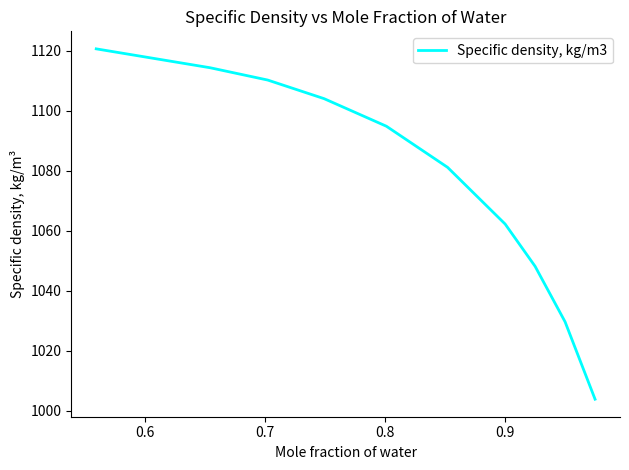

What is the difference between the second highest and second lowest values?

84.7